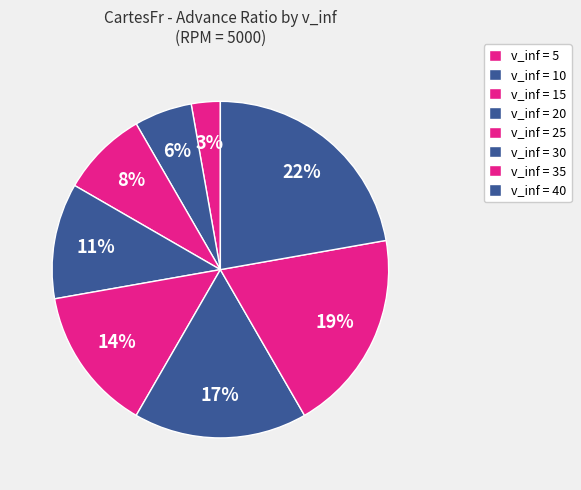

Does any single category account for the majority?

No